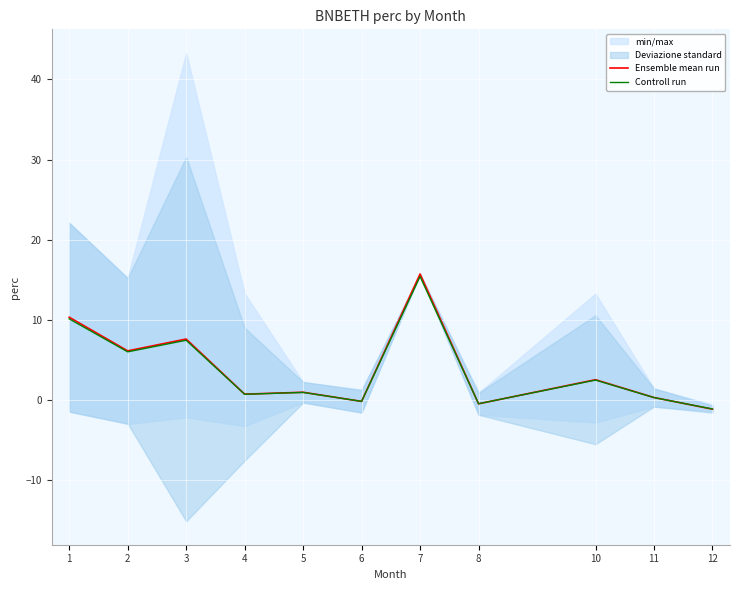

Where does the Ensemble mean run series first go above 0?

1